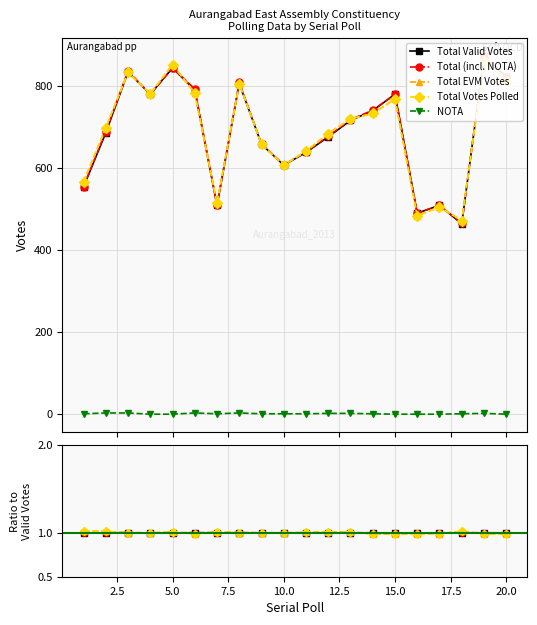

Which series ends up on top after the final intersection of Total Votes Polled and Total (incl. NOTA)?

Total (incl. NOTA)